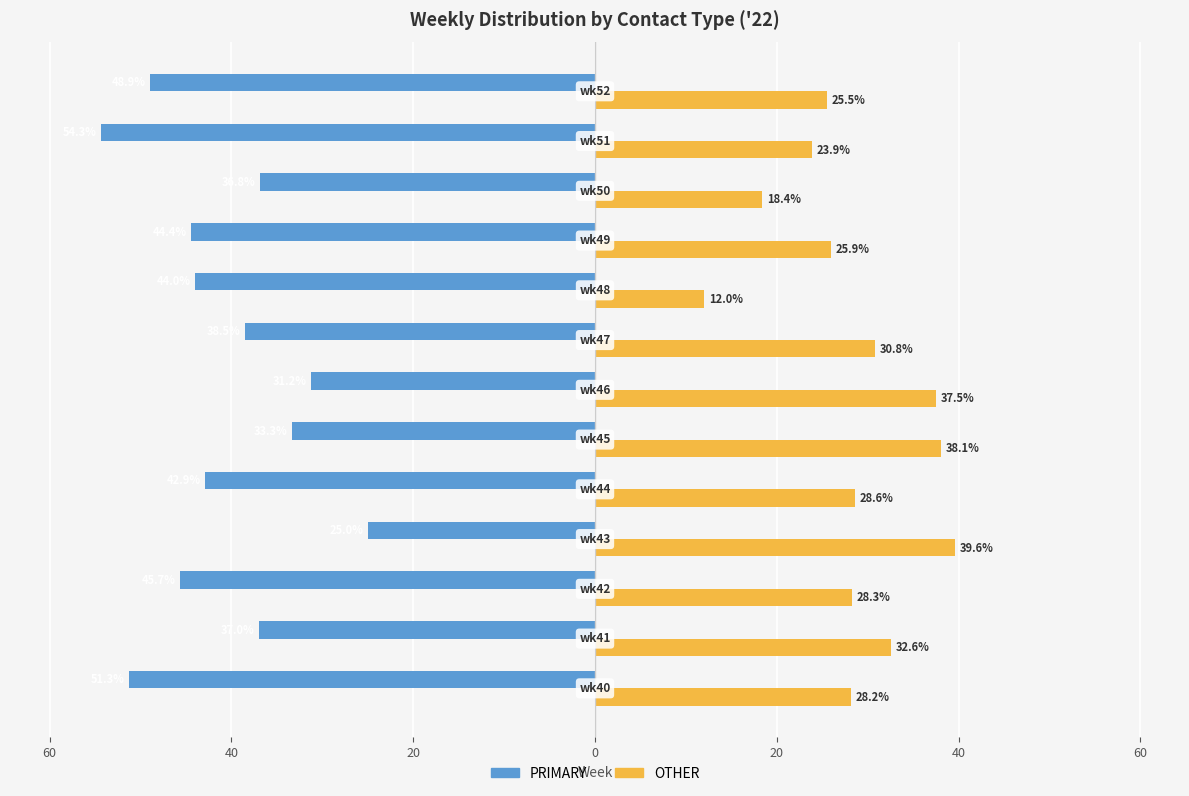

What are all the series names shown in the legend?

PRIMARY, OTHER